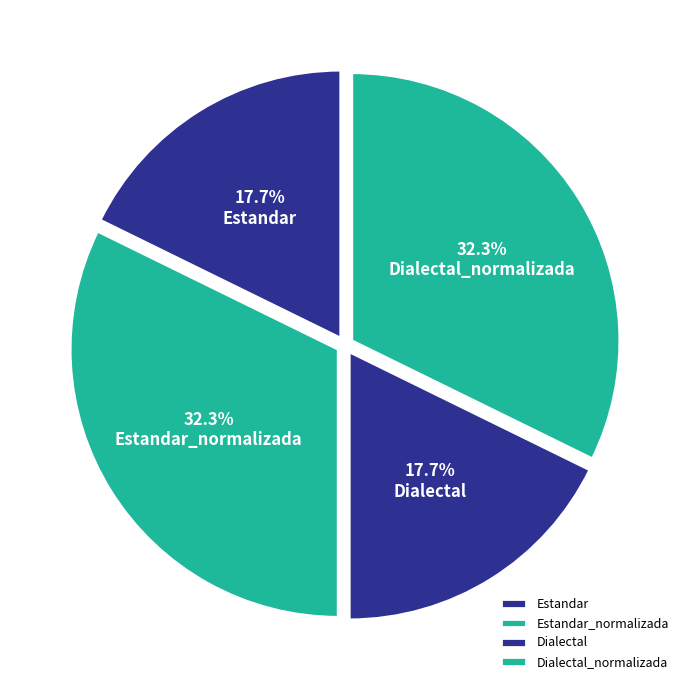

Does Estandar_normalizada account for over 50% of the chart?

No